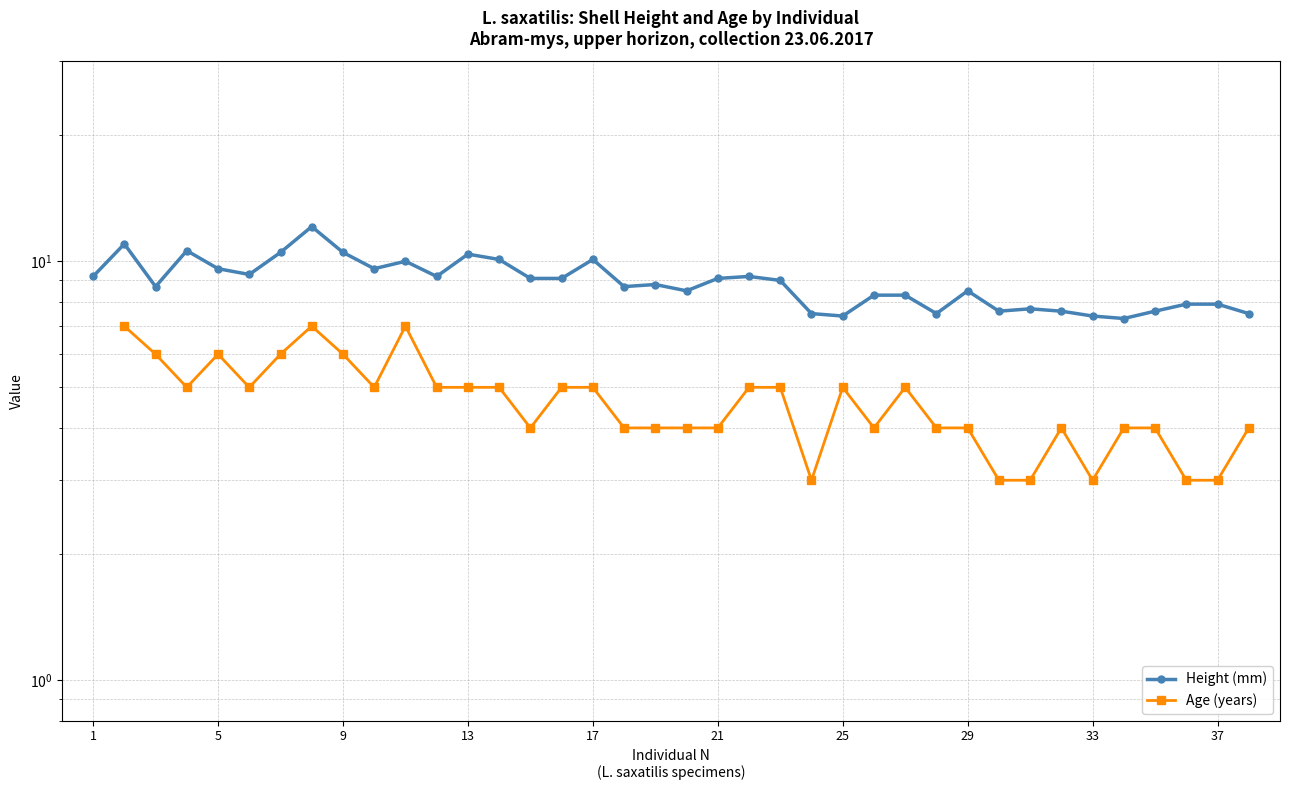

True or false: Height (mm) and Age (years) cross at least once.

False